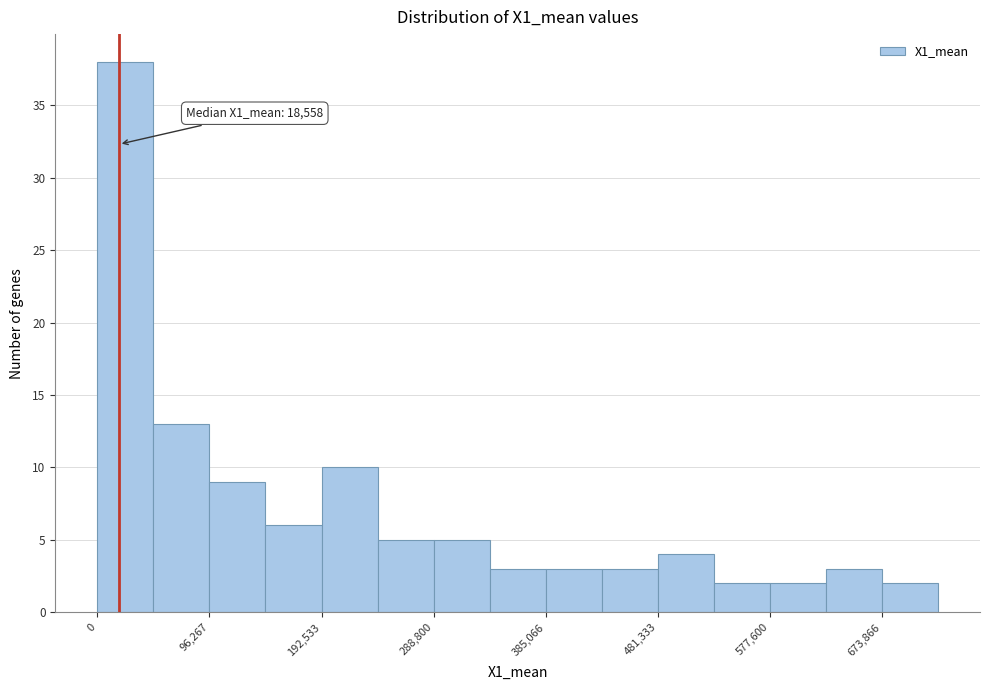

Over which range of the x-axis is the bar tallest?

0 to 50000